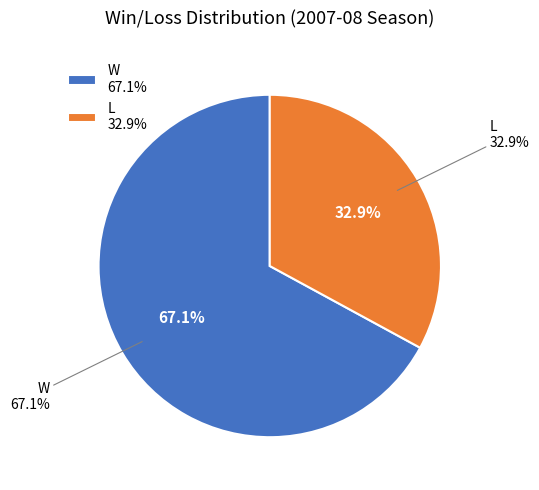

Count the number of slices in the pie.

2